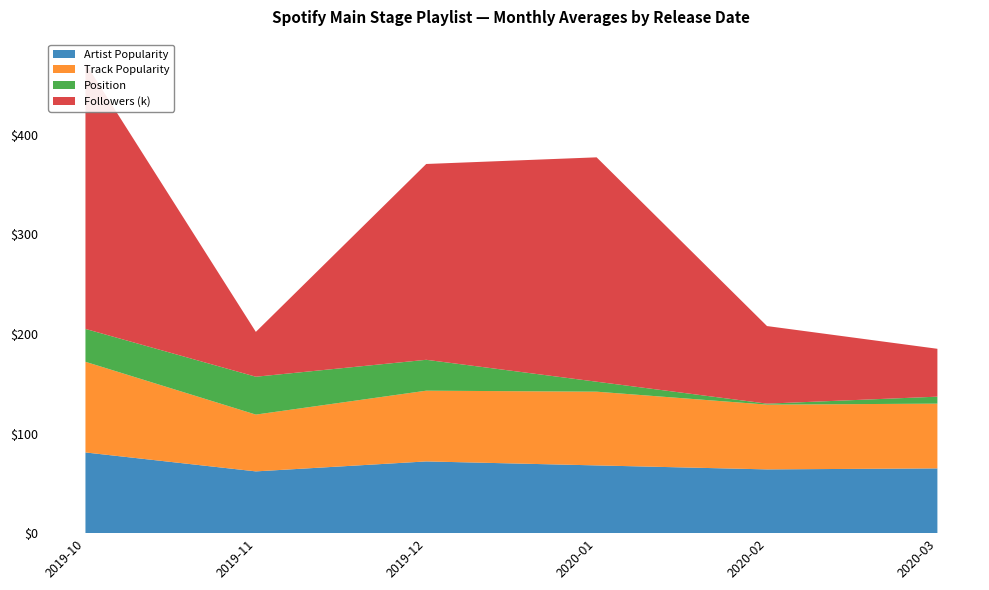

Reading right to left, list all the values displayed in this chart.

Artist Popularity: 65	64	68	72	62	81
Track Popularity: 65	65	74	71	57	91
Position: 7	1	10	31	38	33
Followers: 48046	77863	225215	196537	45023	266725